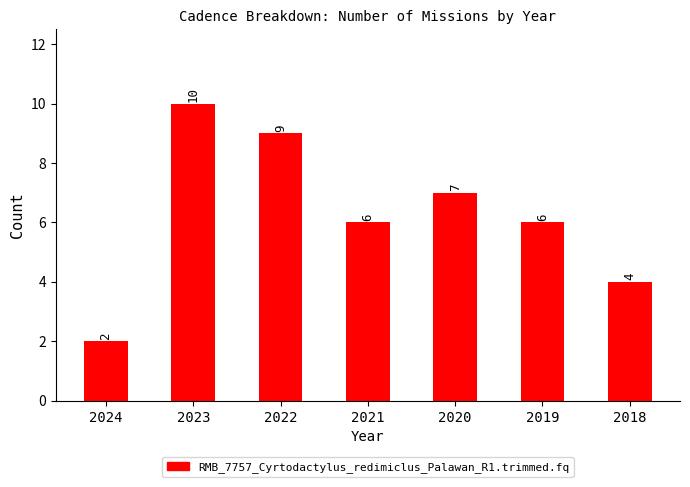

The value at 2018 is 2. True or false?

False